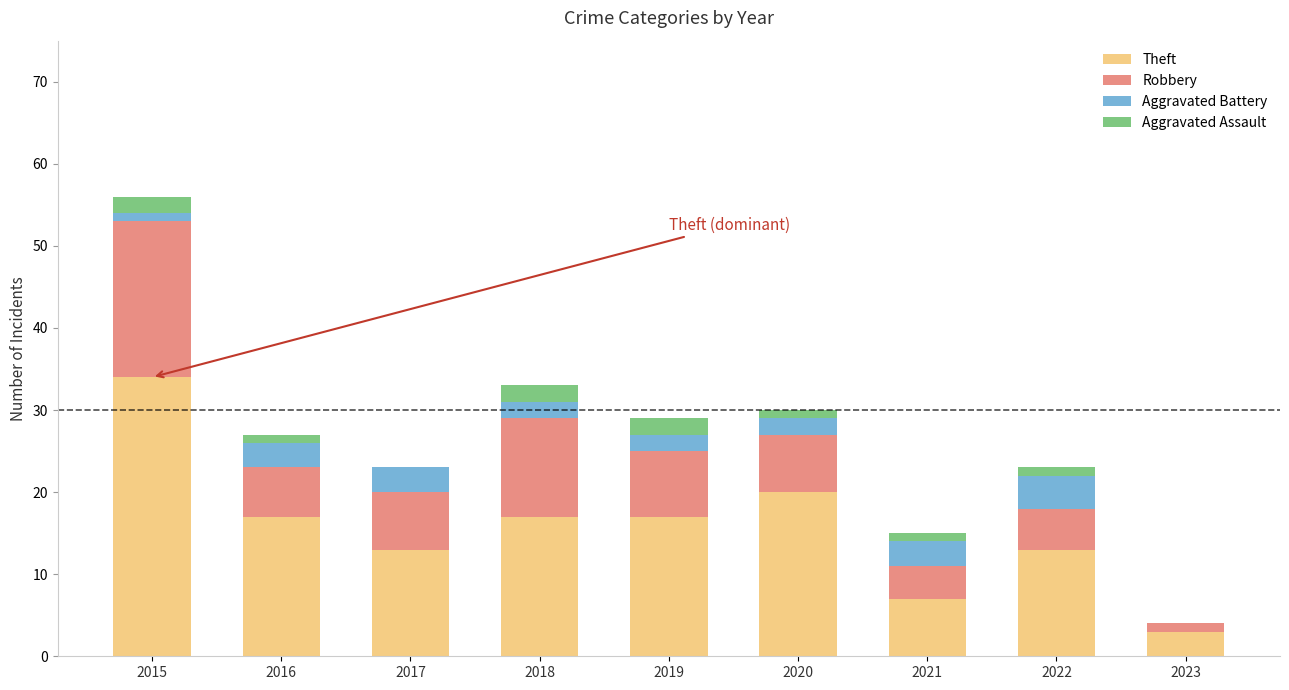

At which category is the sum across all series the highest?

2015